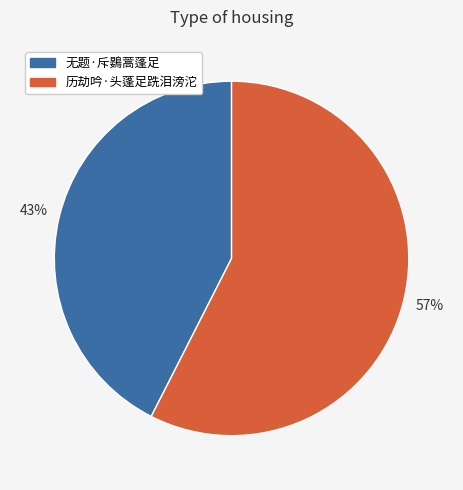

Does 无题·斥鷃蒿蓬足 account for over 50% of the chart?

No